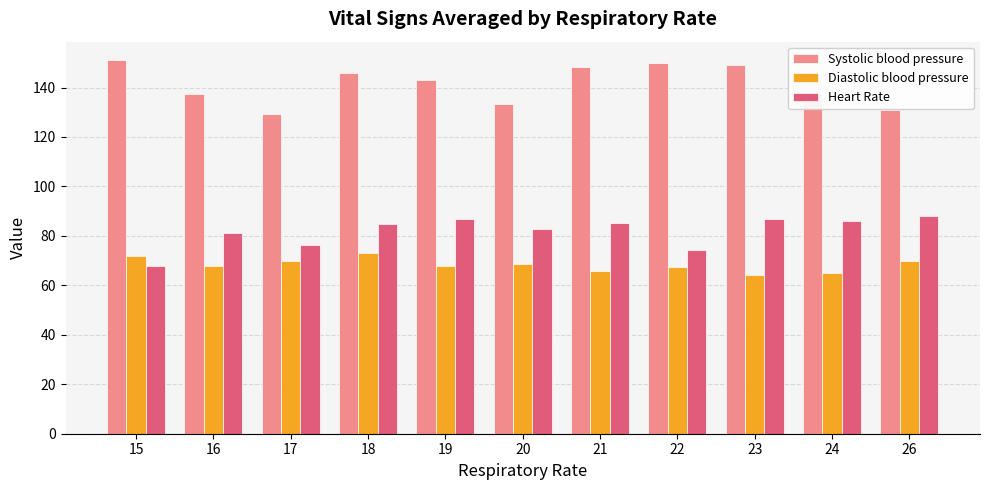

At 22, list the series in order from smallest to largest.

Diastolic blood pressure, Heart Rate, Systolic blood pressure